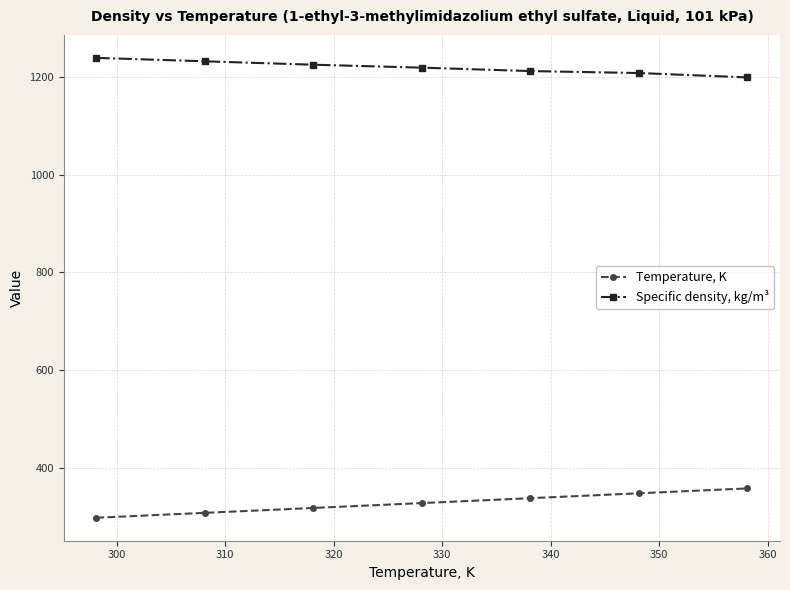

What is the value of the Specific density, kg/m³ point at the 7th from the left?

1199.0